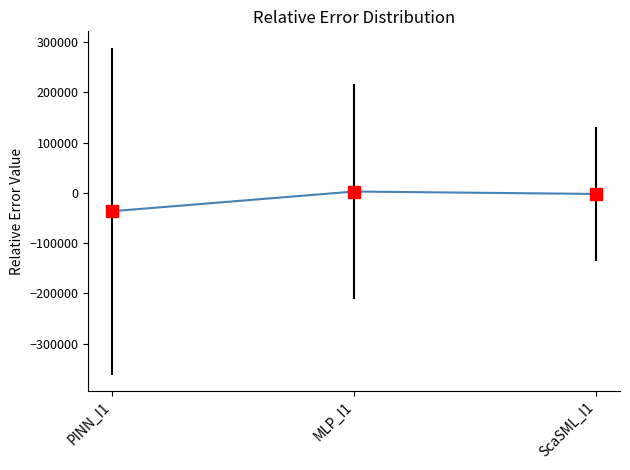

What is the maximum value shown in the chart?

2783.3